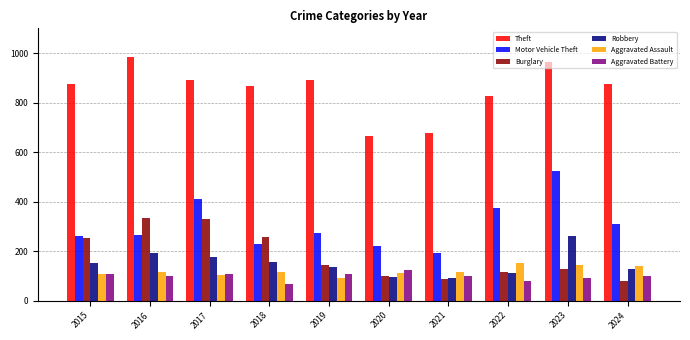

Which series has the largest total across all categories?

Theft